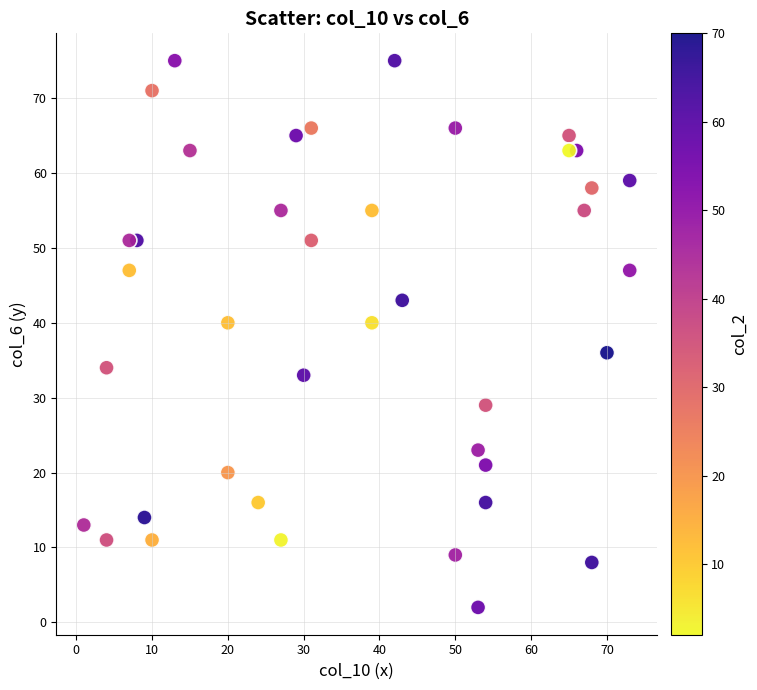

What is the range of X values (max minus min)?

72